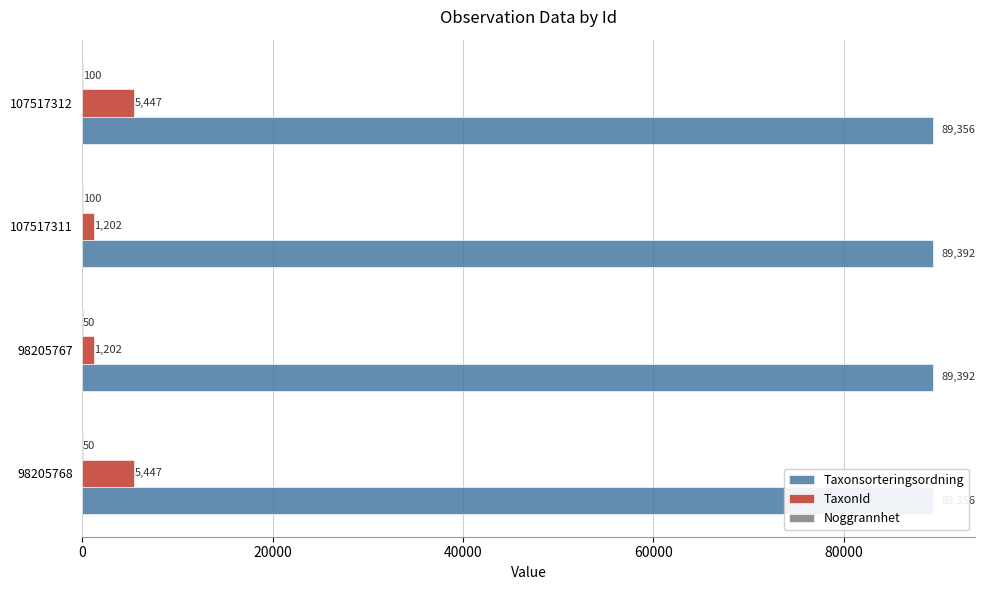

Rank the series by their maximum value, from highest to lowest.

Taxonsorteringsordning, TaxonId, Noggrannhet